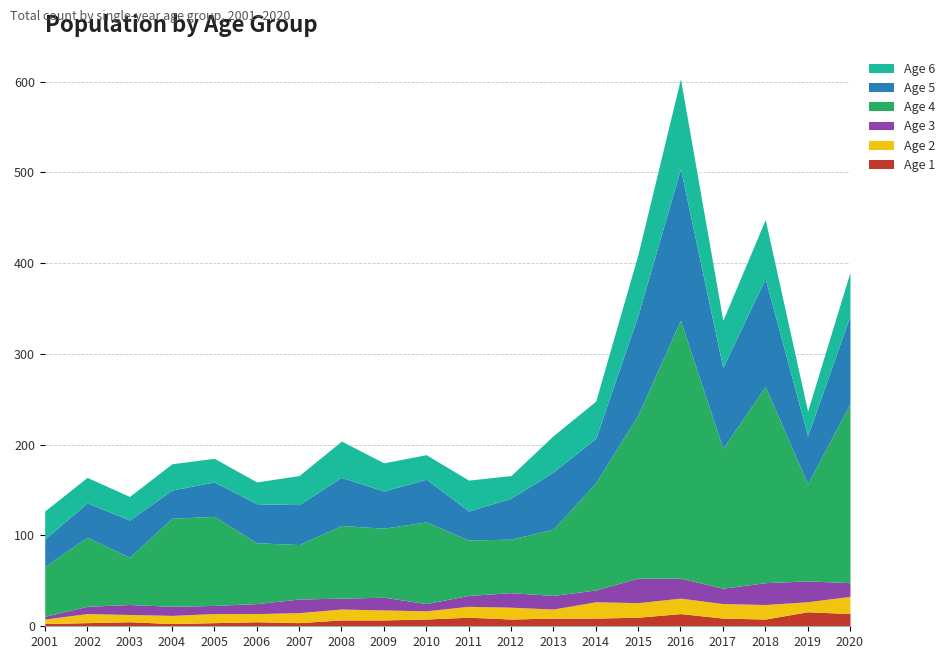

Reading left to right, what are all the values shown in this chart?

Age 1: 2001=3	2002=4	2003=5	2004=3	2005=4	2006=5	2007=4	2008=7	2009=7	2010=8	2011=10	2012=8	2013=9	2014=9	2015=10	2016=14	2017=9	2018=8	2019=16	2020=14
Age 2: 2001=5	2002=10	2003=8	2004=9	2005=10	2006=9	2007=11	2008=12	2009=11	2010=9	2011=12	2012=13	2013=10	2014=18	2015=16	2016=17	2017=16	2018=16	2019=11	2020=19
Age 3: 2001=3	2002=8	2003=11	2004=10	2005=9	2006=11	2007=15	2008=12	2009=14	2010=8	2011=12	2012=16	2013=15	2014=13	2015=27	2016=22	2017=17	2018=24	2019=23	2020=15
Age 4: 2001=55	2002=76	2003=52	2004=97	2005=98	2006=67	2007=60	2008=80	2009=76	2010=90	2011=61	2012=59	2013=73	2014=118	2015=180	2016=284	2017=154	2018=216	2019=107	2020=197
Age 5: 2001=30	2002=38	2003=41	2004=31	2005=38	2006=43	2007=44	2008=53	2009=41	2010=47	2011=32	2012=45	2013=63	2014=49	2015=110	2016=167	2017=89	2018=119	2019=53	2020=97
Age 6: 2001=31	2002=28	2003=26	2004=29	2005=26	2006=24	2007=32	2008=40	2009=31	2010=27	2011=34	2012=25	2013=40	2014=41	2015=67	2016=99	2017=52	2018=65	2019=27	2020=48